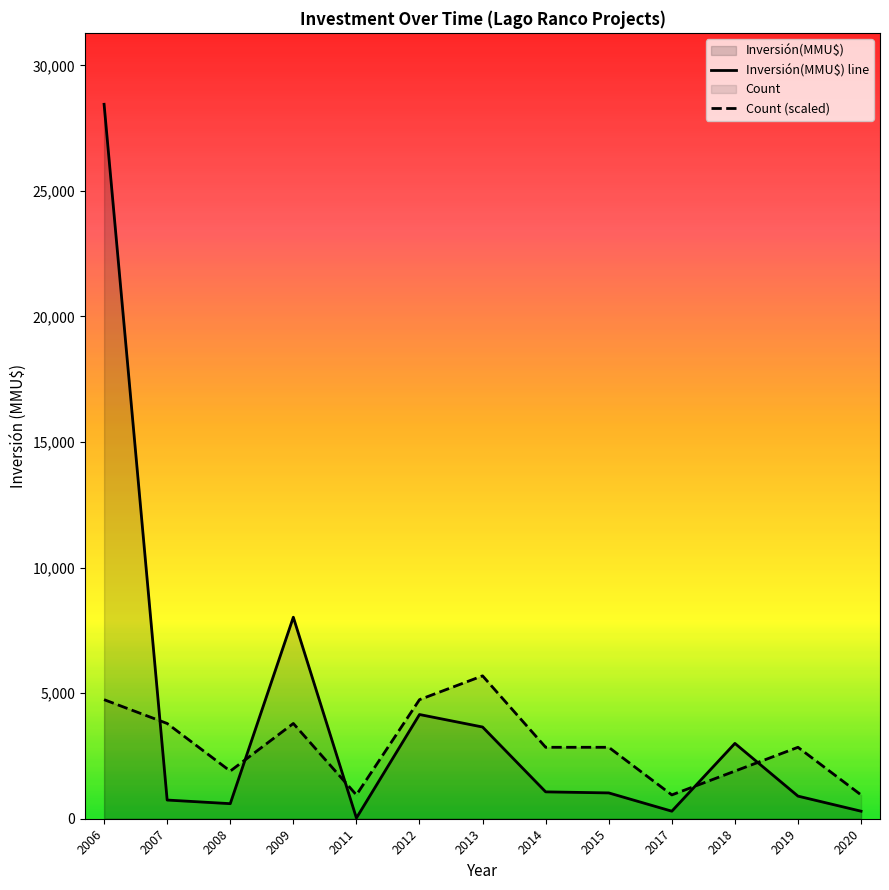

Rank the series by their average value, from lowest to highest.

Count (scaled), Inversión(MMU$) line